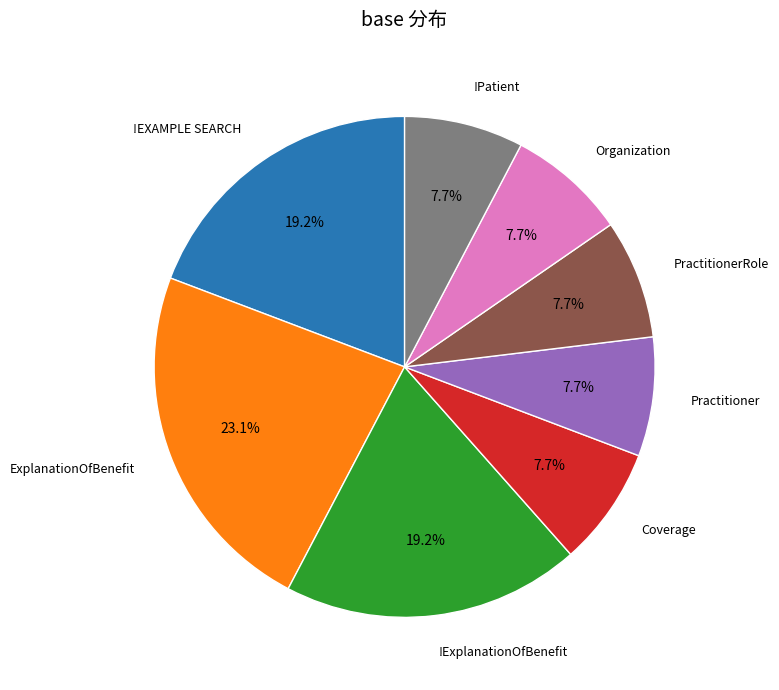

What is the largest slice in the pie chart?

ExplanationOfBenefit